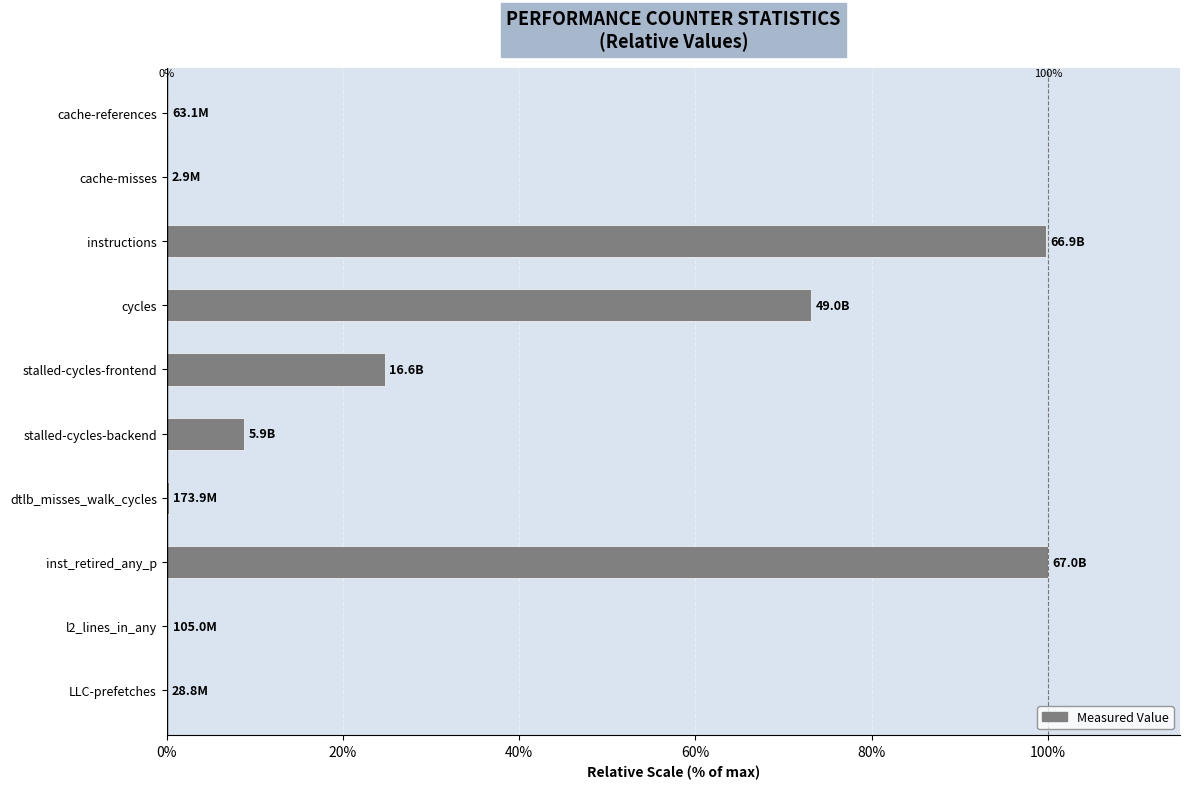

Which has a higher value, stalled-cycles-frontend or cache-misses?

stalled-cycles-frontend